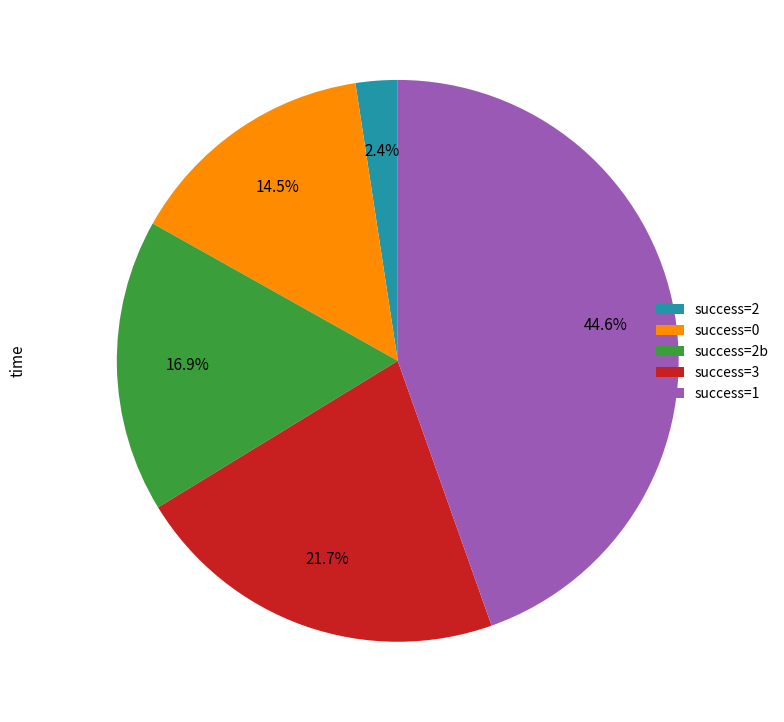

What is the ratio of the value at success=1 to the value at success=3?

2.1